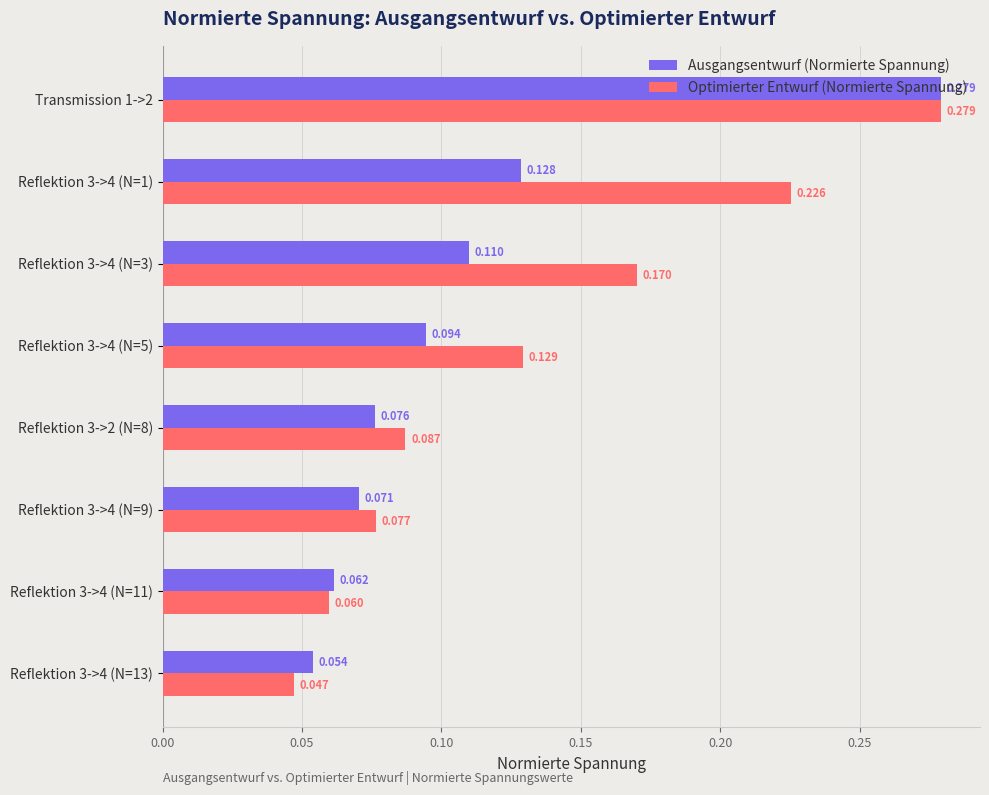

At Reflektion 3->4 (N=1), list the series in order from largest to smallest.

Optimierter Entwurf (Normierte Spannung), Ausgangsentwurf (Normierte Spannung)